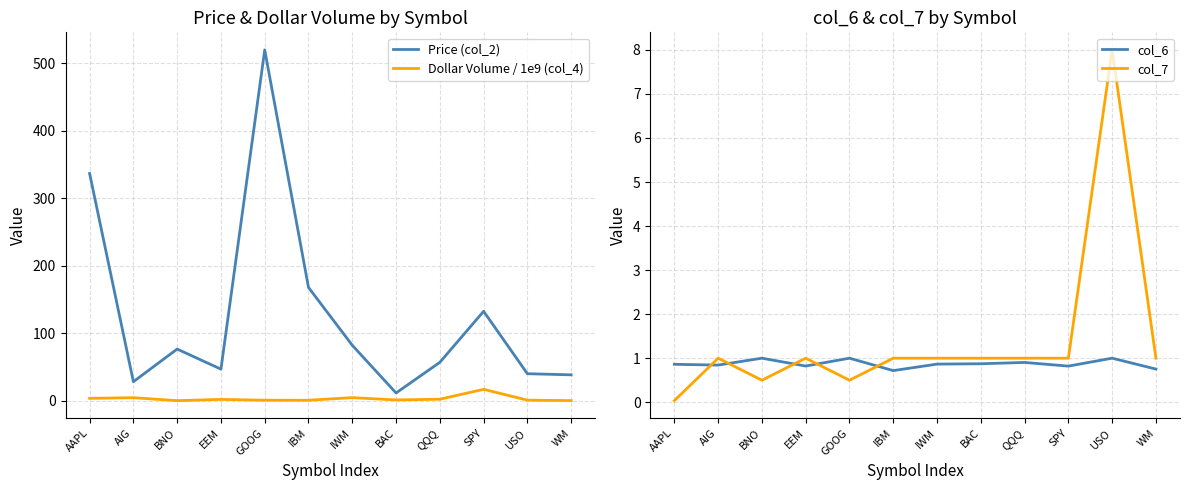

At which label does Price (col_2) first exceed 76?

AAPL